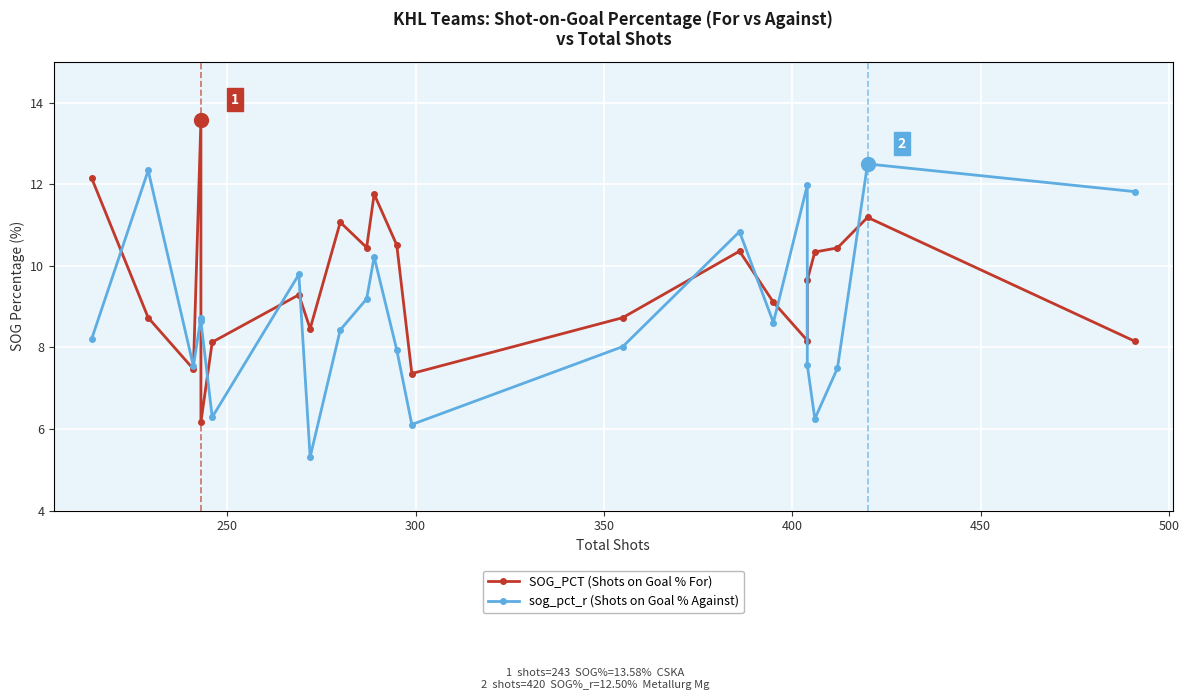

Which series has the largest range (max minus min)?

SOG_PCT (Shots on Goal % For)